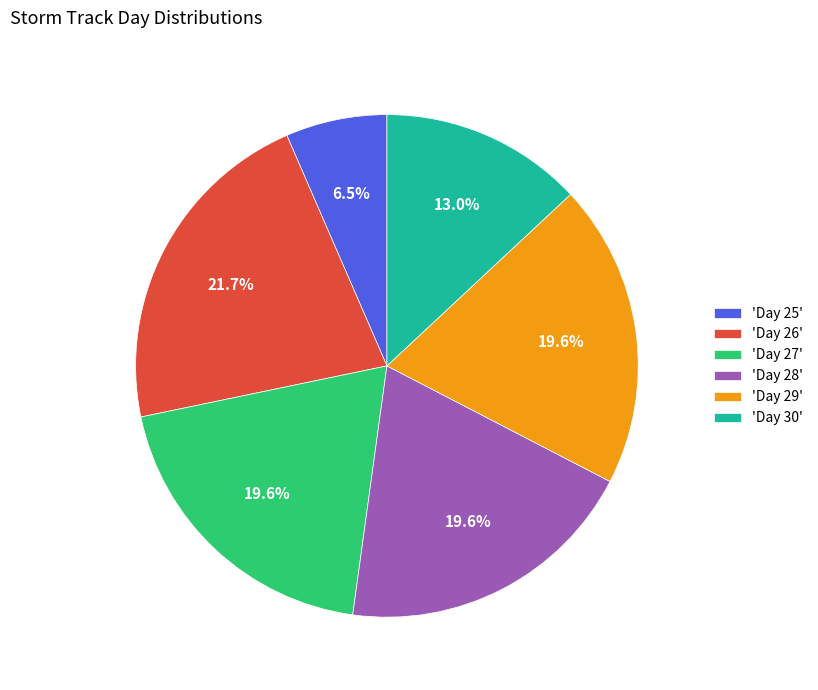

What is the ratio of the value at 'Day 30' to the value at 'Day 25'?

2.0